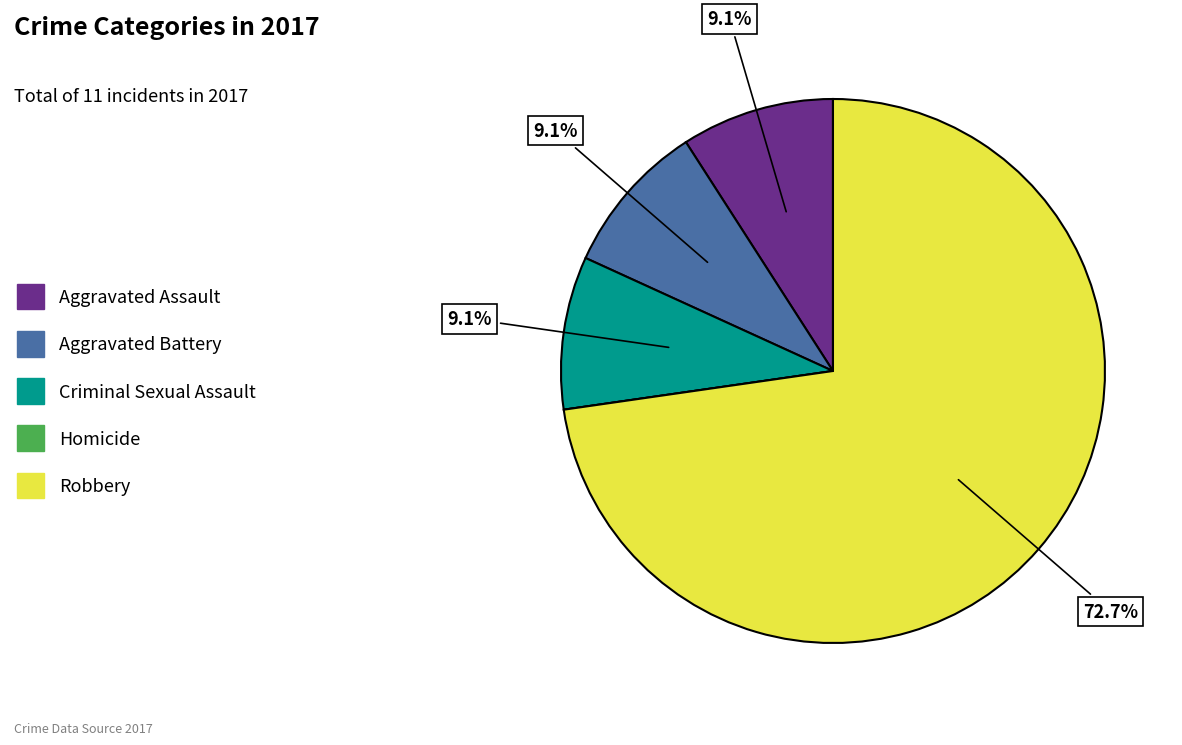

To the nearest percent, what is the difference between the largest and smallest slice percentages?

73%